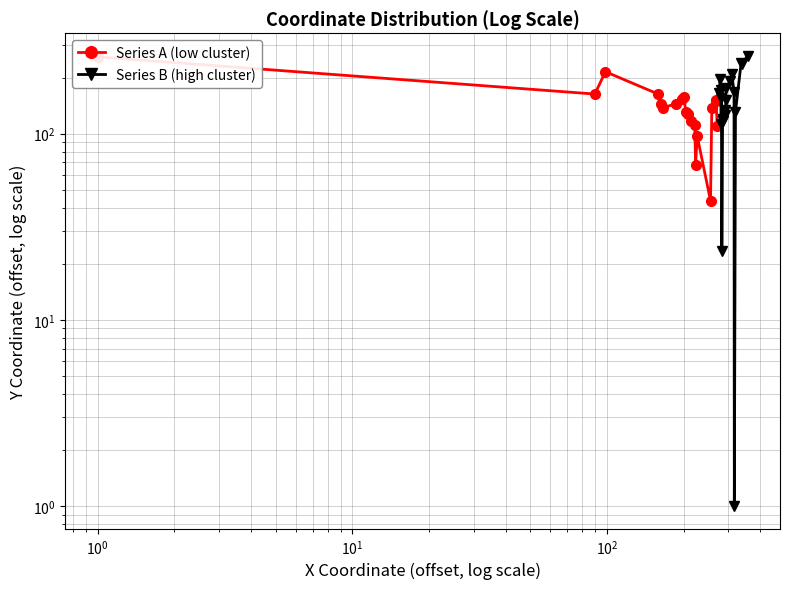

True or false: Series B (high cluster) and Series A (low cluster) intersect in this chart.

True